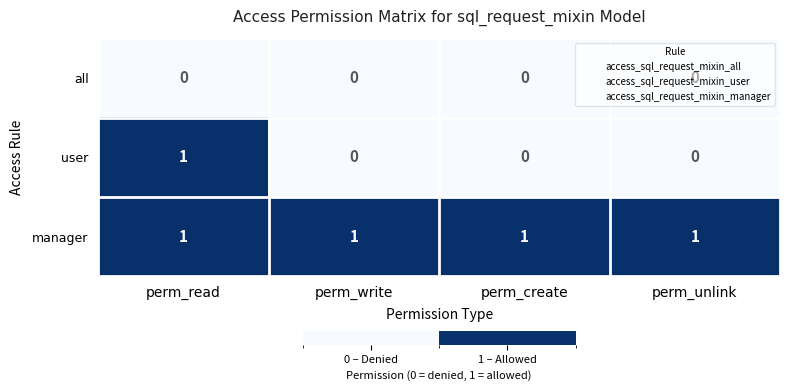

Is it true that manager equals 2 at perm_create?

False